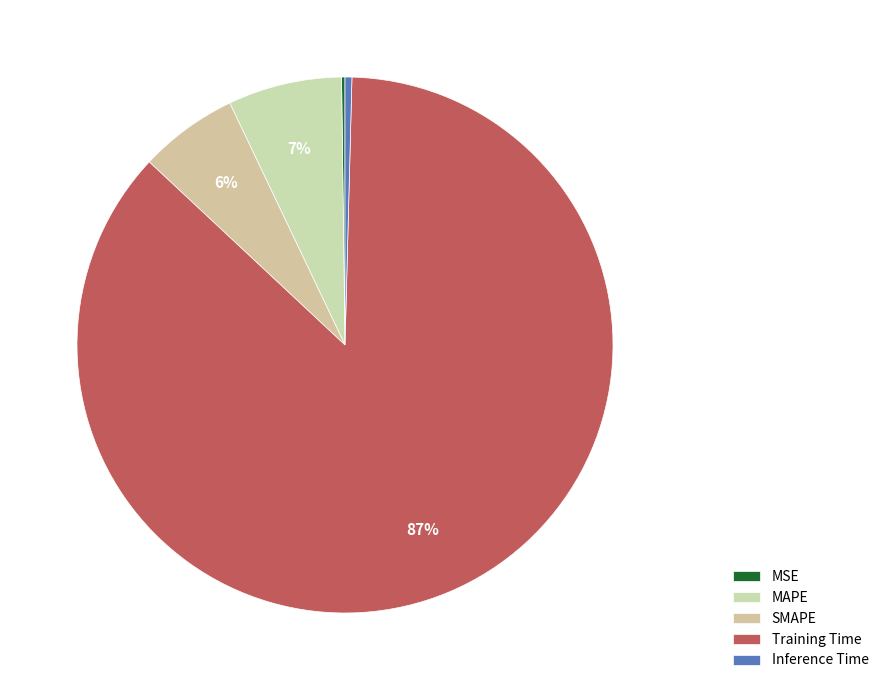

To the nearest percent, what is the difference between the MAPE and SMAPE slice percentages?

1%